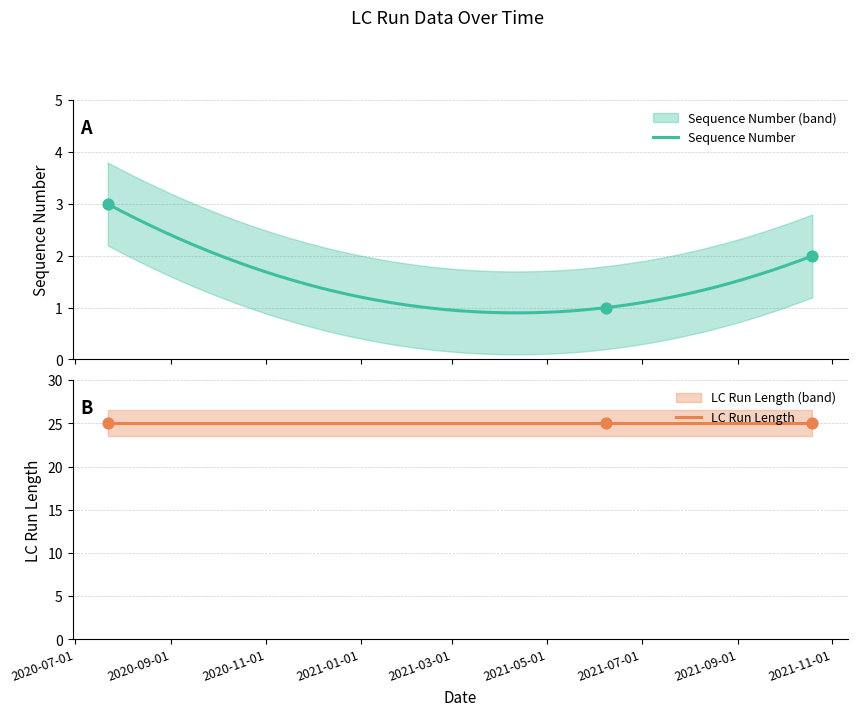

What is the change in value from 2020-07-22 to 2021-06-08?

-2